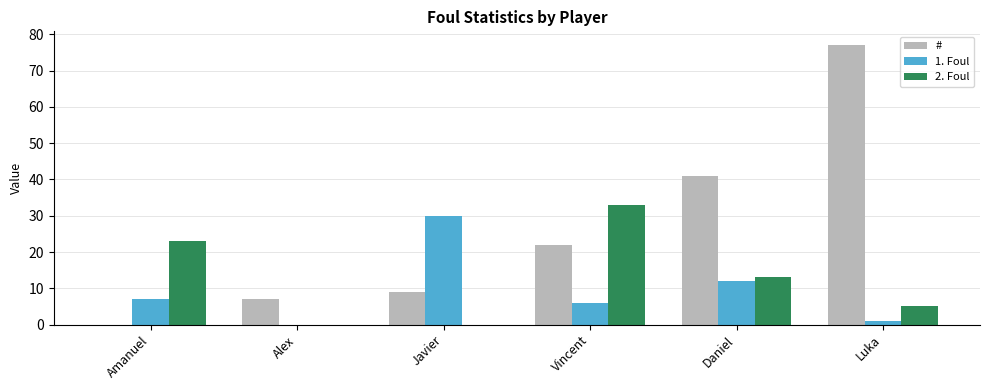

What is the sum of the 1. Foul values at Alex and Amanuel?

7